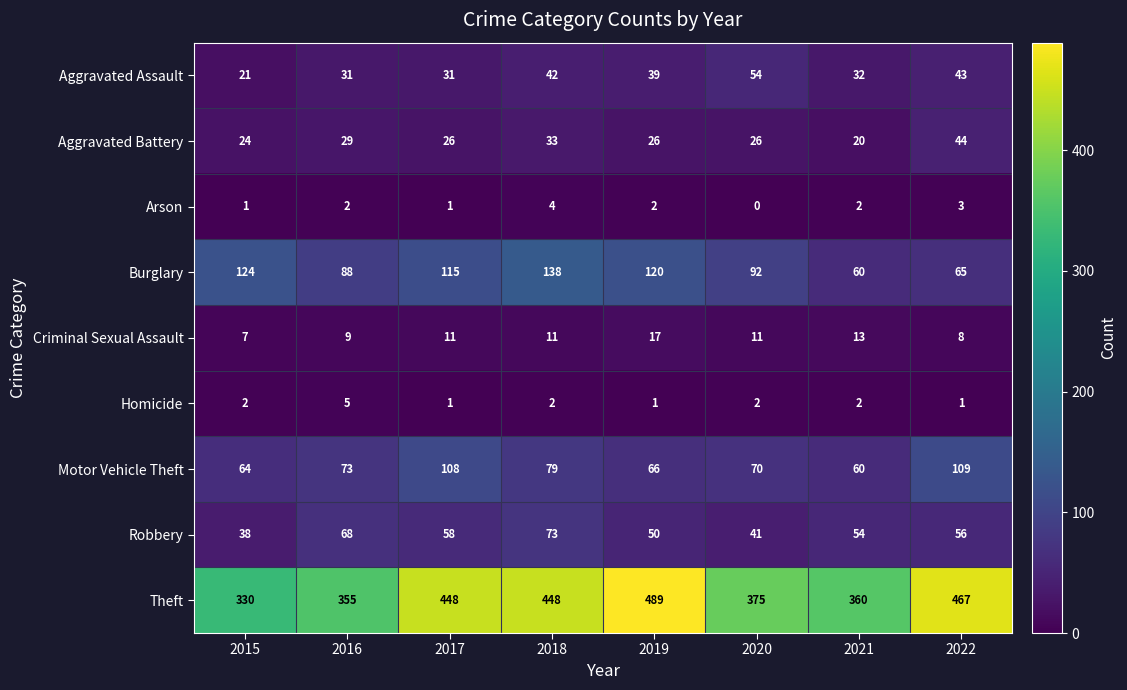

True or false: Arson has a value of 3 at 2016.

False